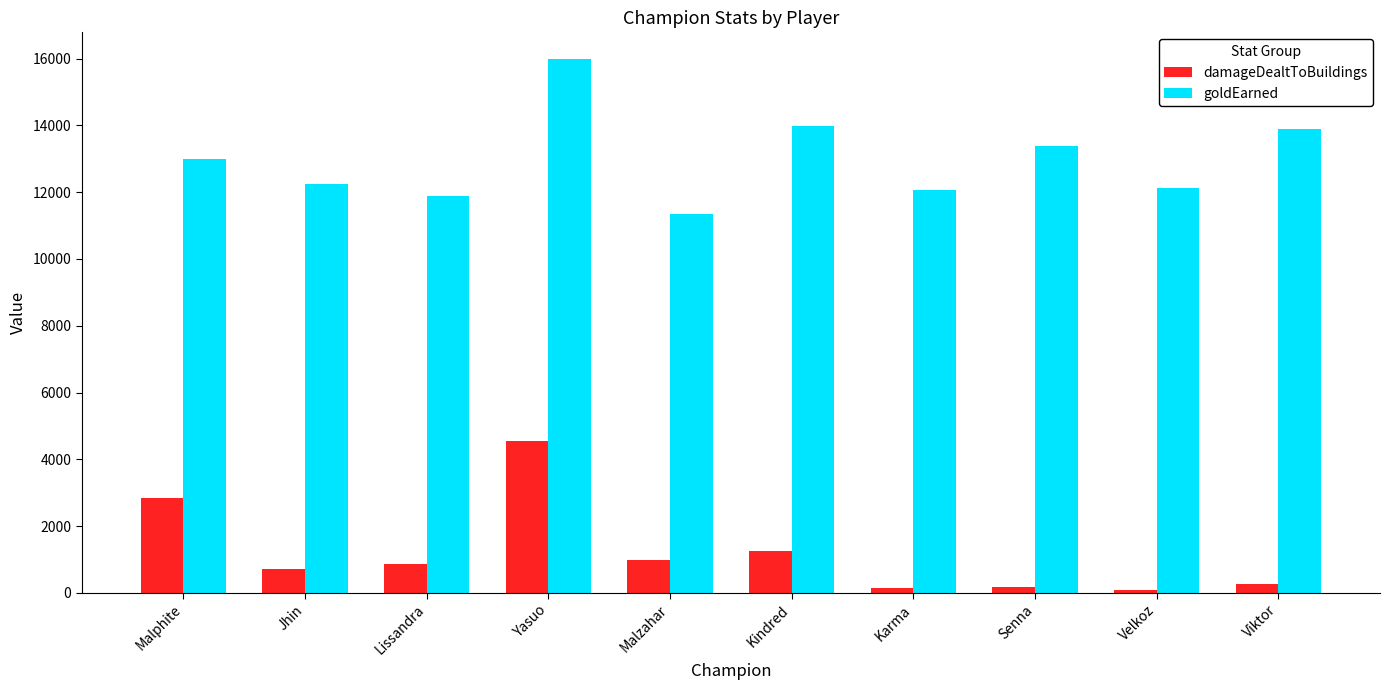

List the series in order of their peak value, highest first.

goldEarned, damageDealtToBuildings